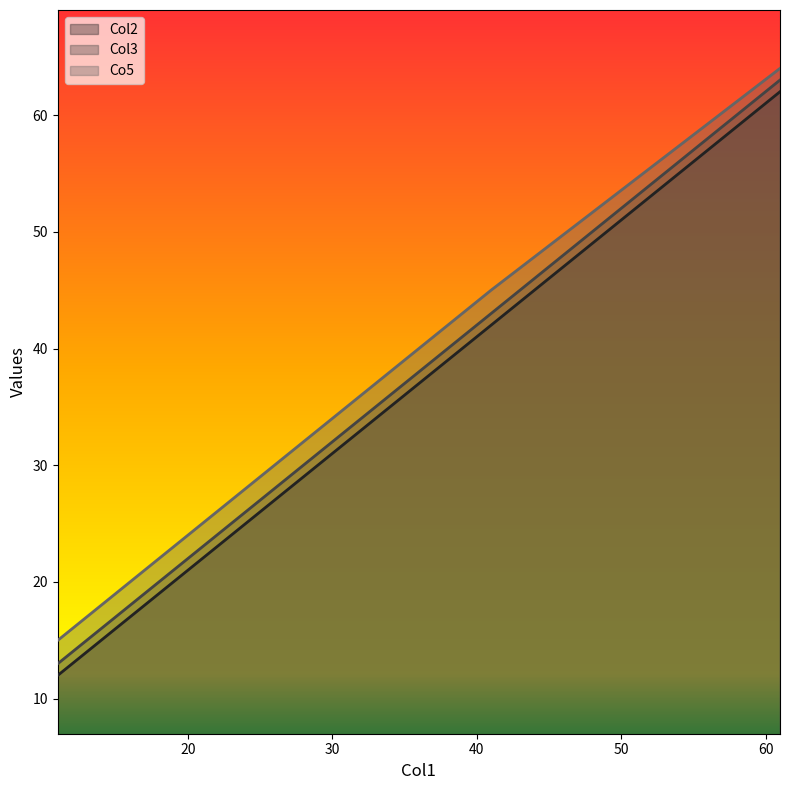

Count the Col2 values in the range 22 to 62.

3